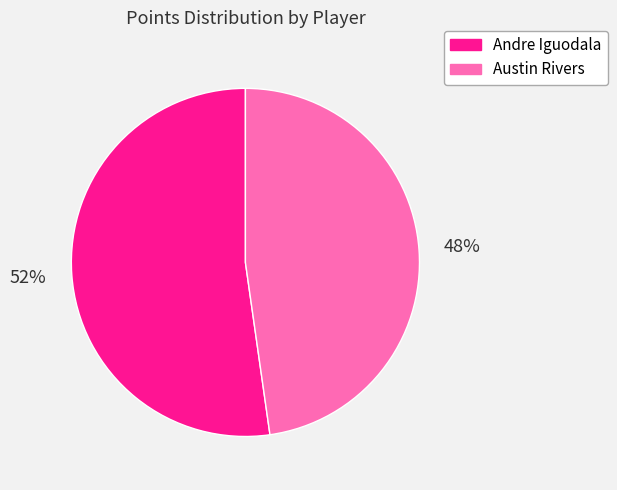

What percentage is the Austin Rivers slice, to the nearest percent?

48%